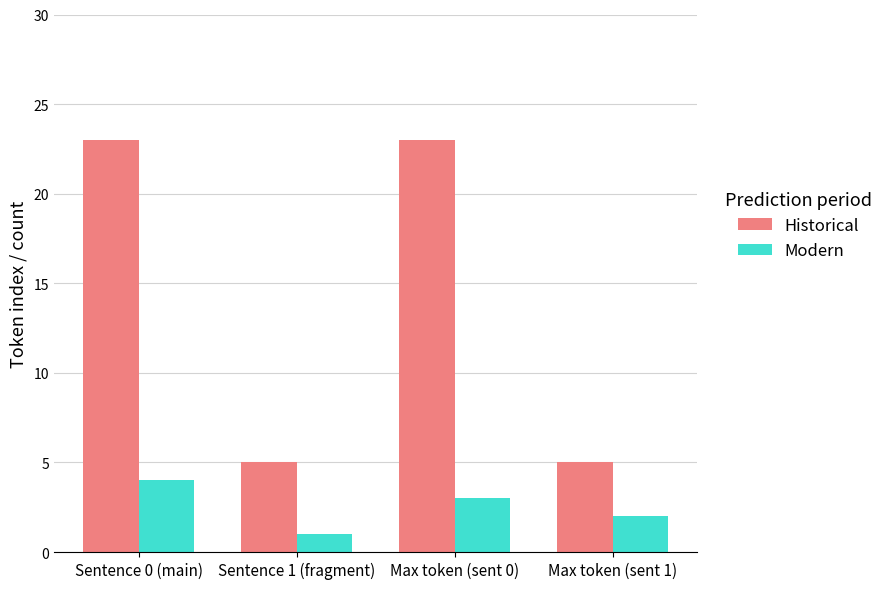

What is the label of the 4th bar from the left?

Max token (sent 1)